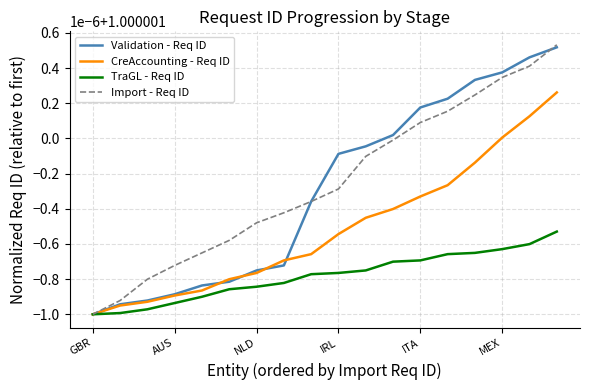

What is the average value of the TraGL - Req ID series?

1.0